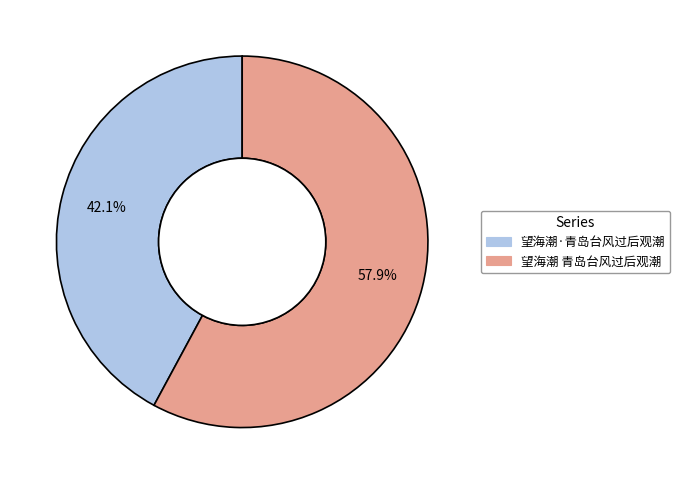

How many slices are in this pie chart?

2